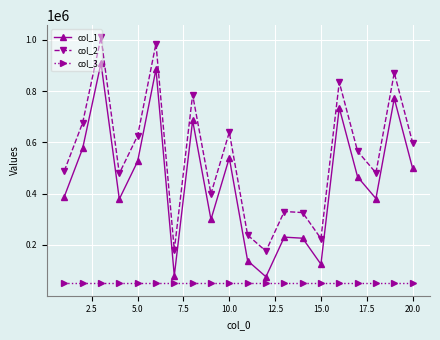

List the series in order of their peak value, highest first.

col_2, col_1, col_3